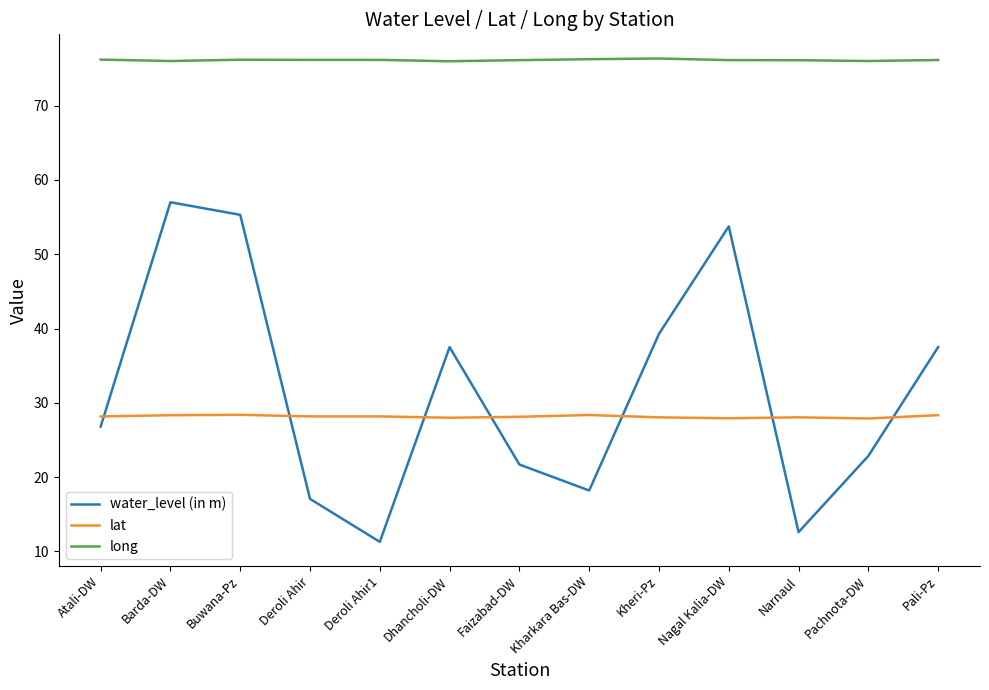

The long series shows 76.3 at Kheri-Pz. True or false?

True